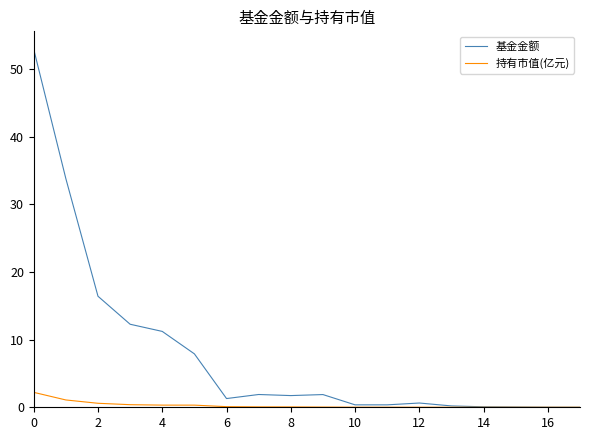

Which series has the largest range (max minus min)?

基金金额